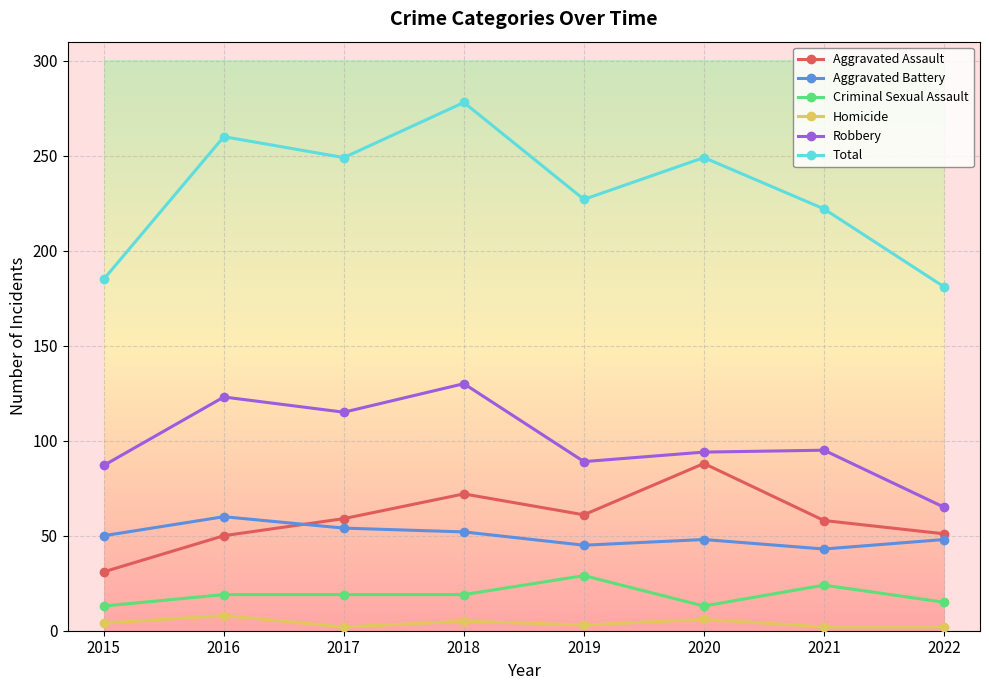

Which series has the largest range (max minus min)?

Total